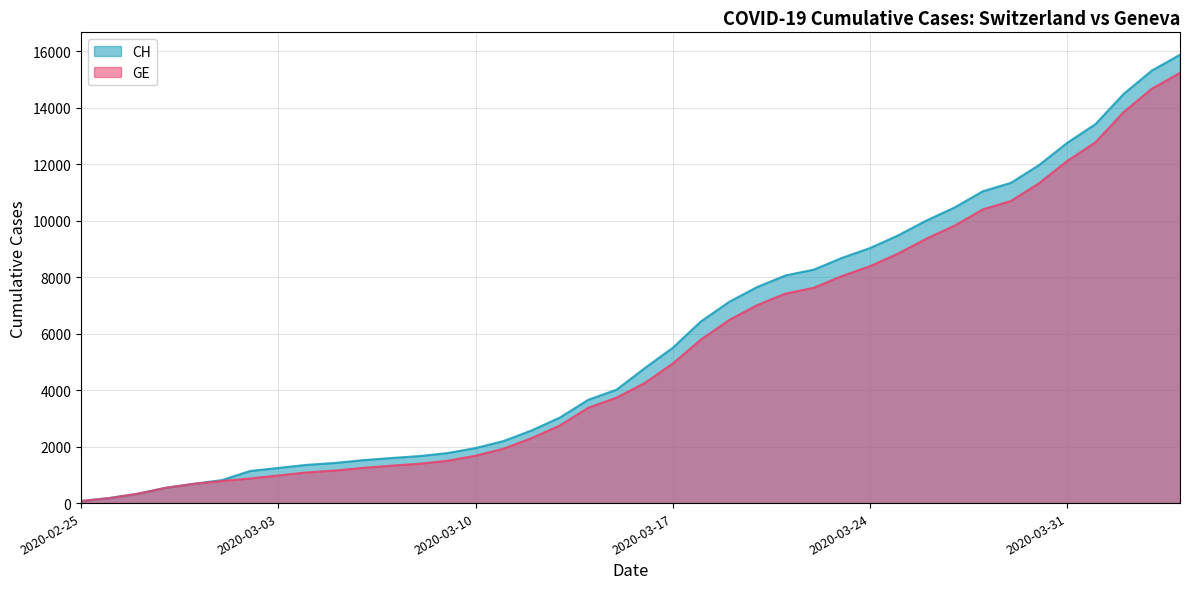

How many lines are shown in the chart?

2